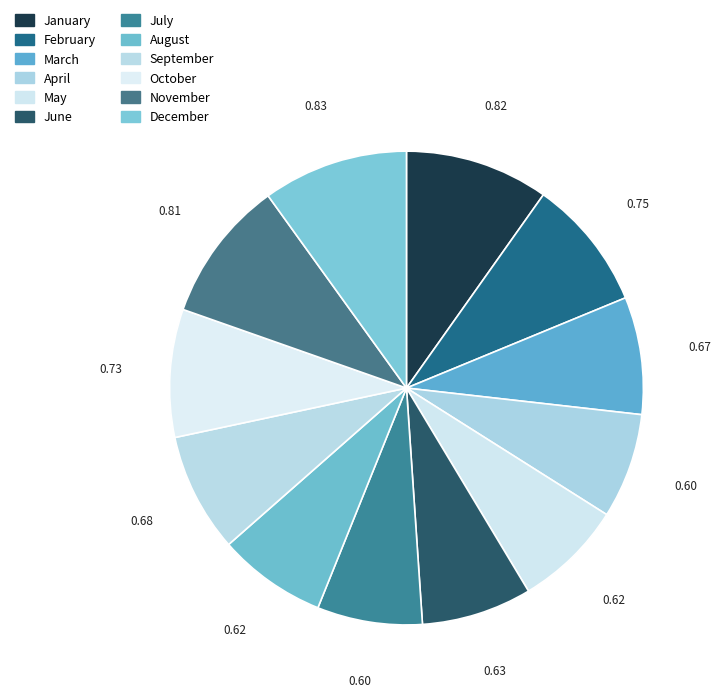

The August slice represents 7% of the pie. True or false?

True